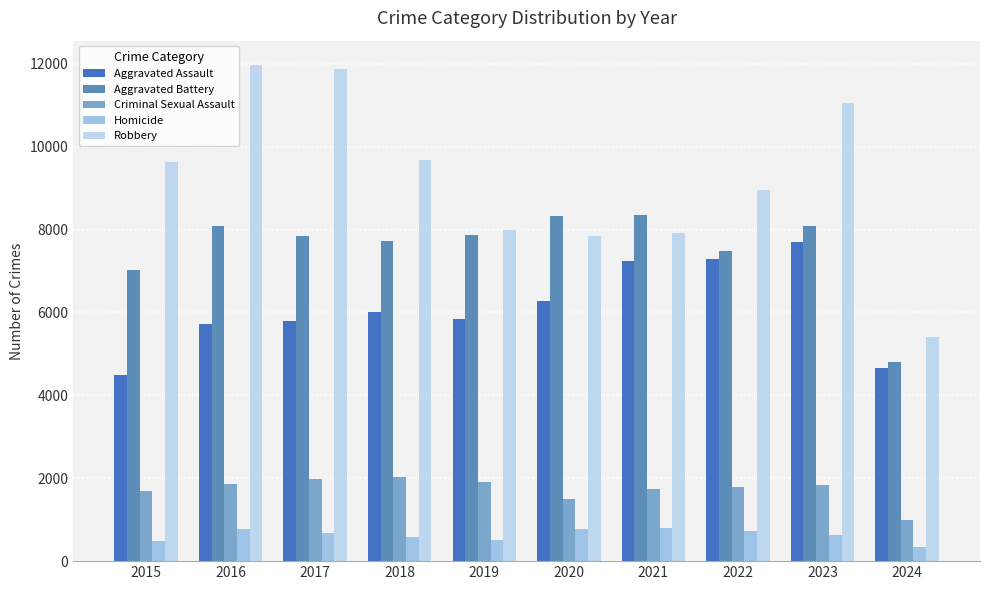

Where is Robbery nearest to the value 8678?

2022